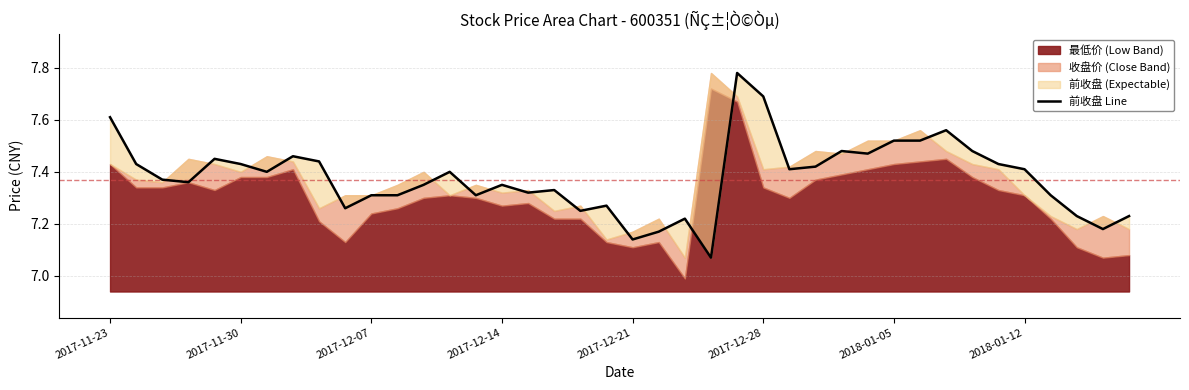

What is the average value?

7.4